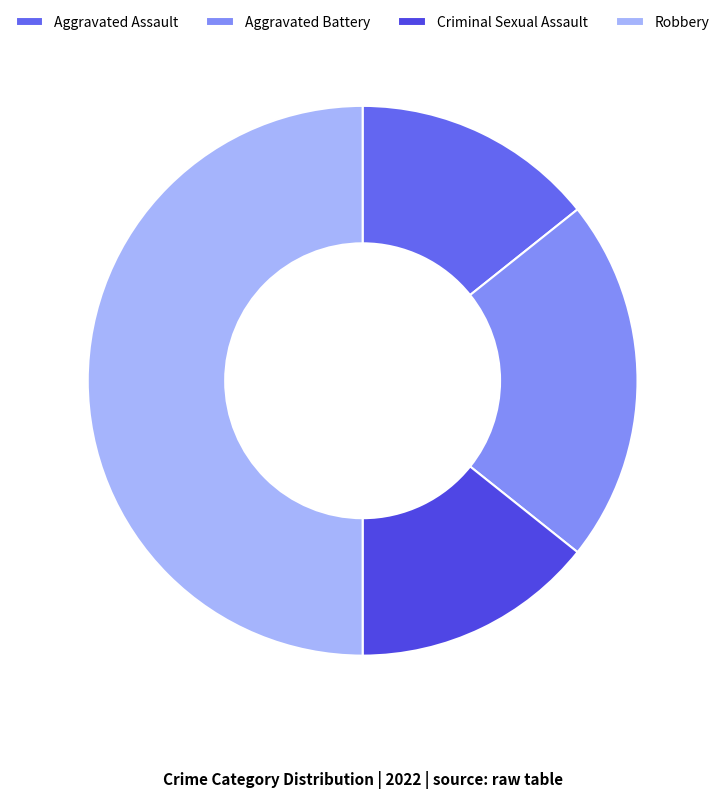

Which slice is the largest?

Robbery